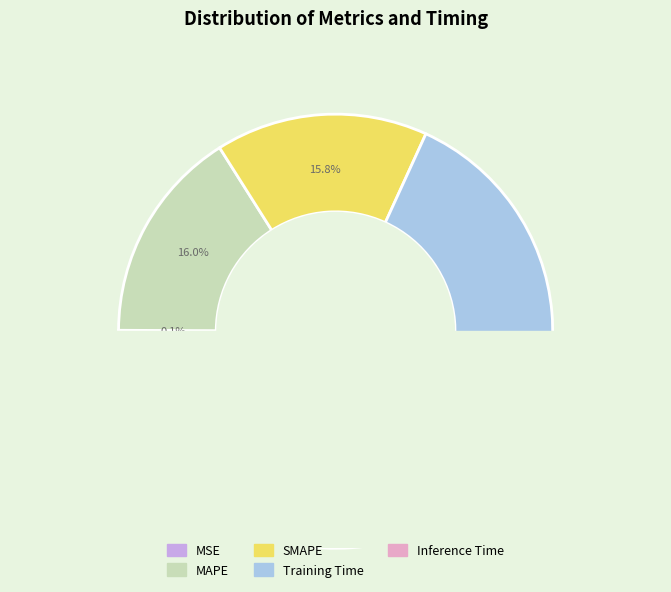

To the nearest percent, what is the difference between the Inference Time and Training Time slice percentages?

66%